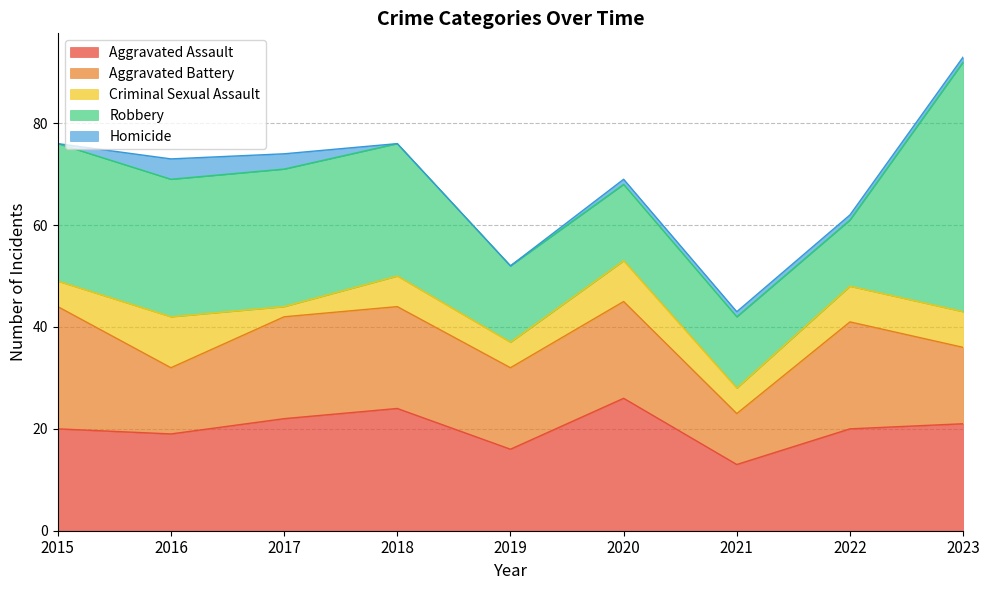

At which category does Criminal Sexual Assault reach its first local peak?

2016